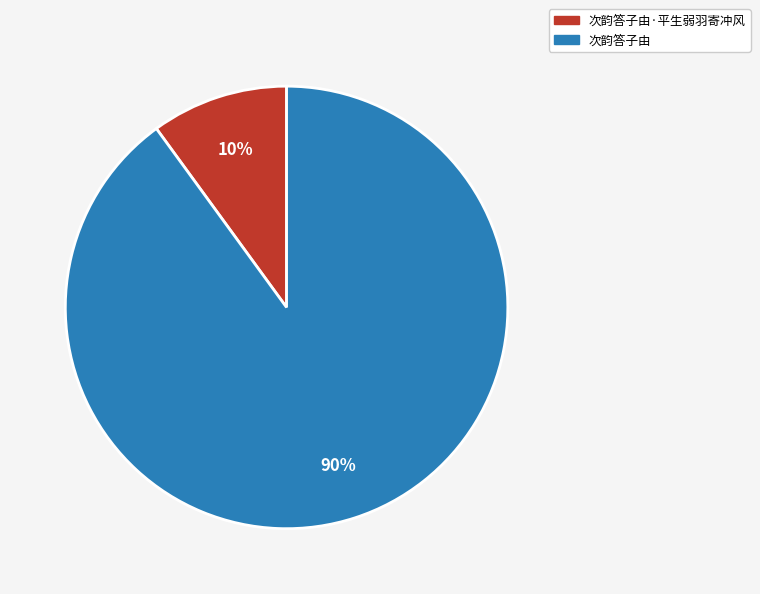

Is there any slice that represents more than half of the pie?

Yes